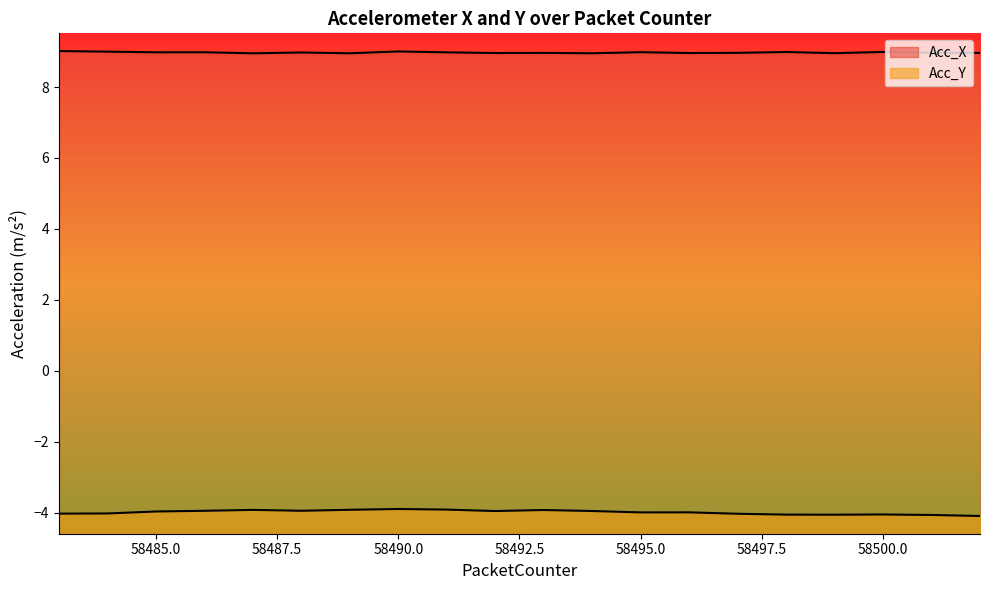

True or false: Acc_Y and Acc_X intersect in this chart.

False